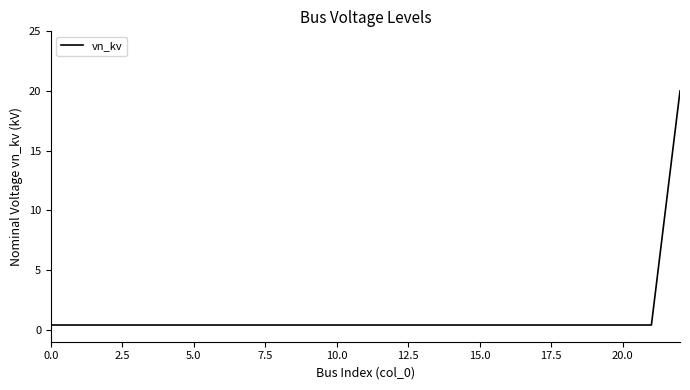

What is the greatest value displayed?

20.0